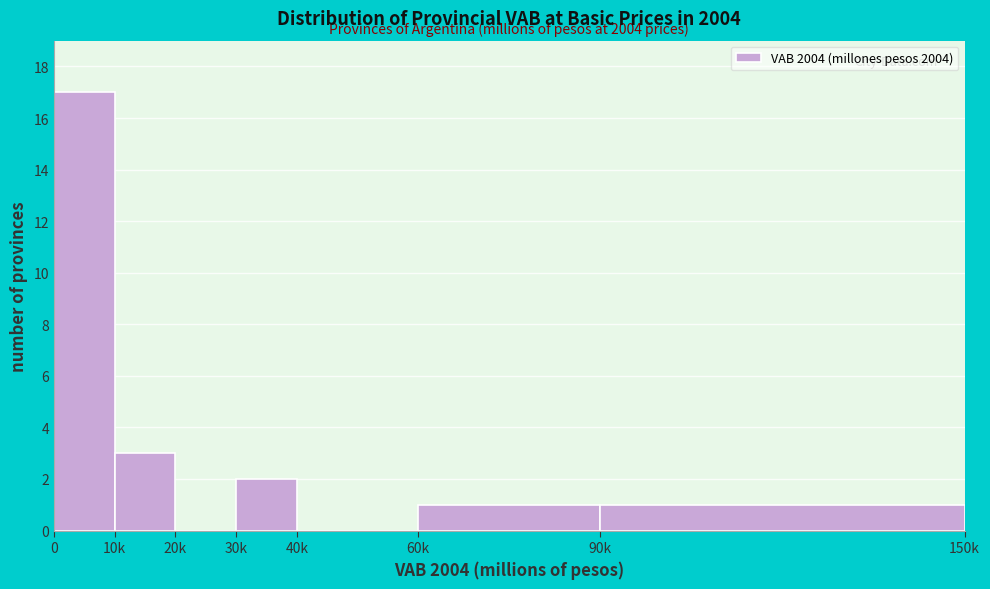

Reading right to left, what are all the values shown in this chart?

90k=1	60k=1	40k=0	30k=2	20k=0	10k=3	0=17